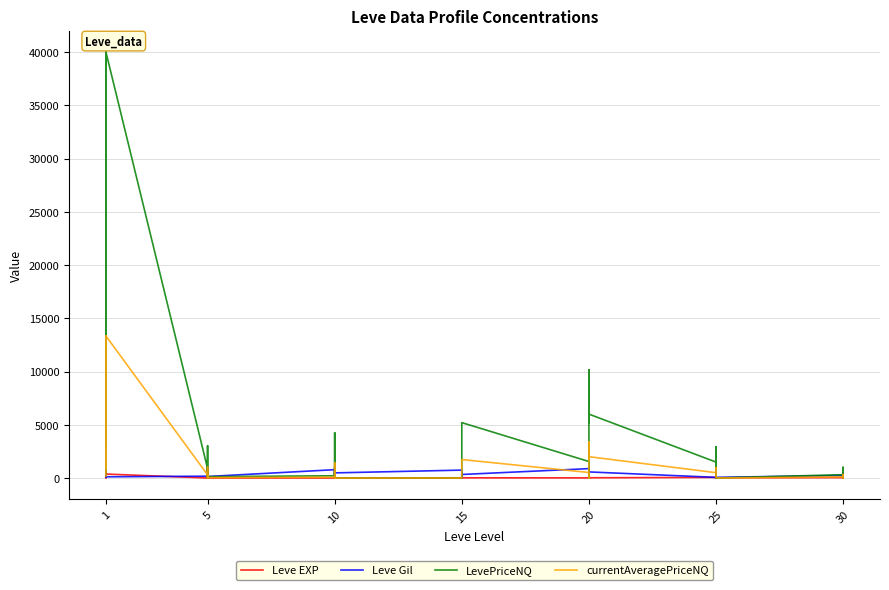

Which series has the largest total across all categories?

LevePriceNQ